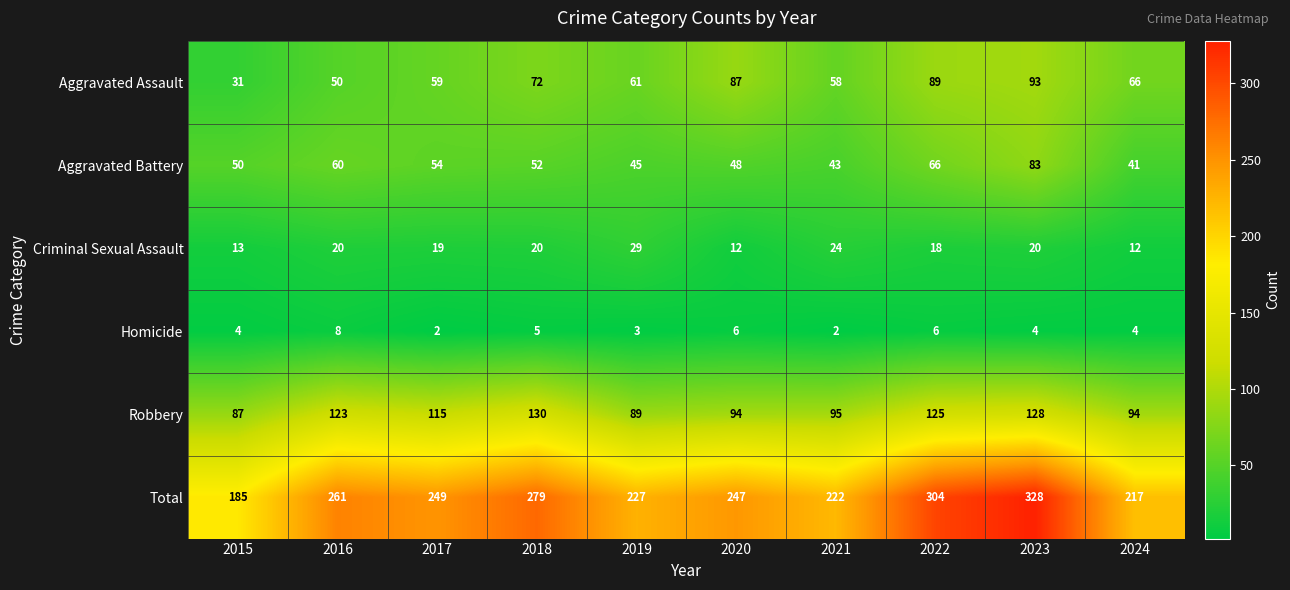

What is the spread (max minus min) of values at 2016?

253